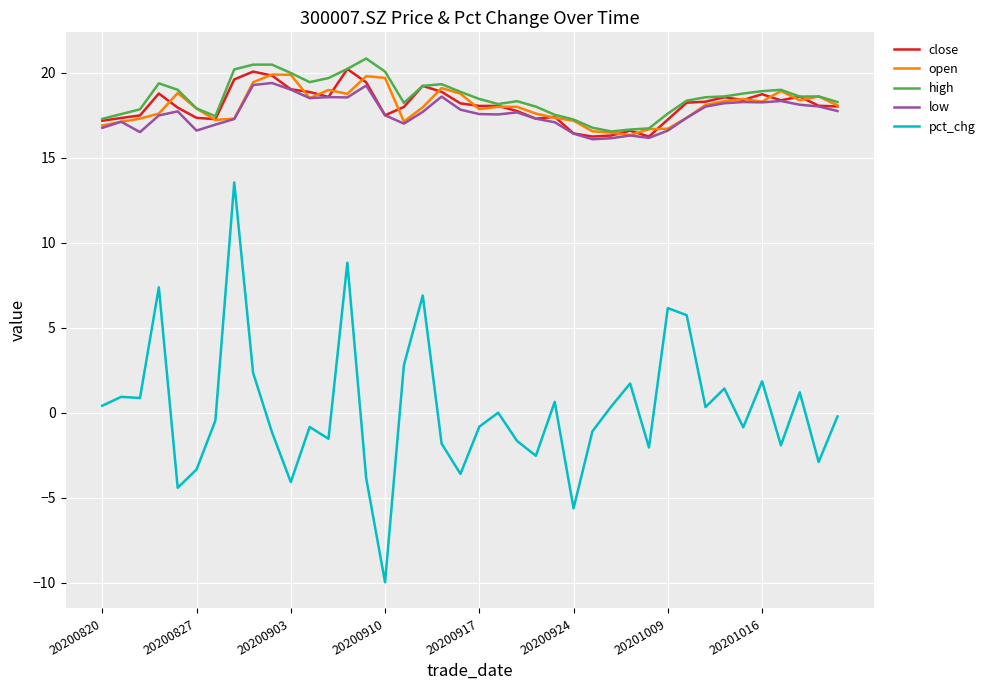

True or false: high and pct_chg intersect in this chart.

False